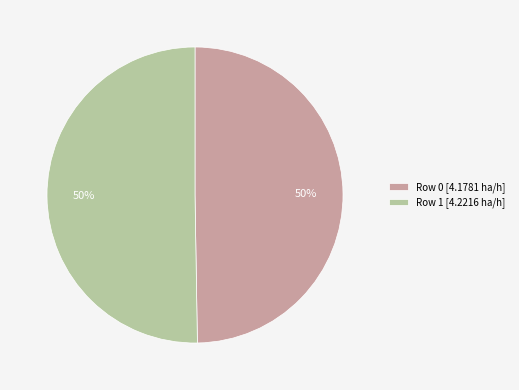

Count the number of slices in the pie.

2